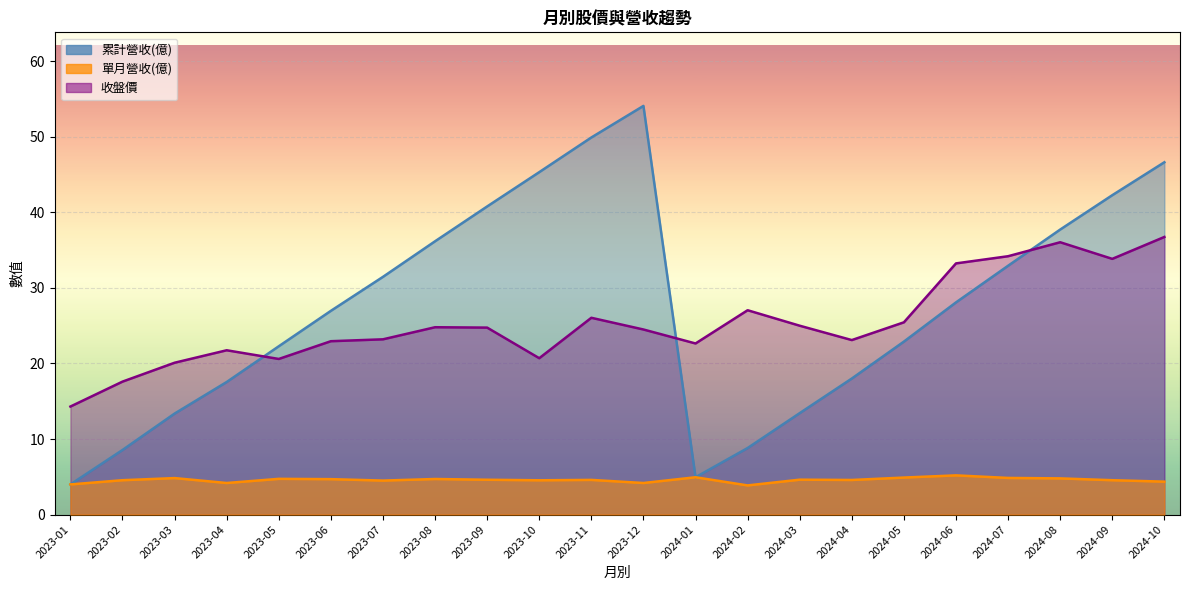

What value does the 單月營收(億) series have at 2023-05?

4.7